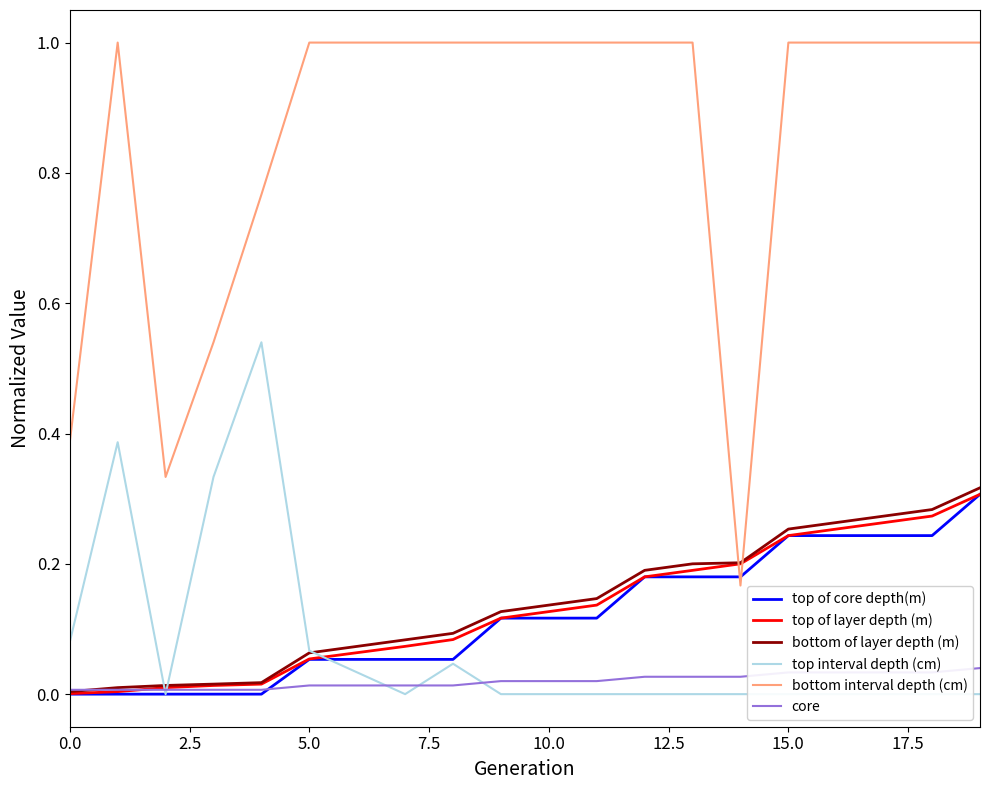

Where do top of layer depth (m) and bottom interval depth (cm) first cross each other?

13 and 14